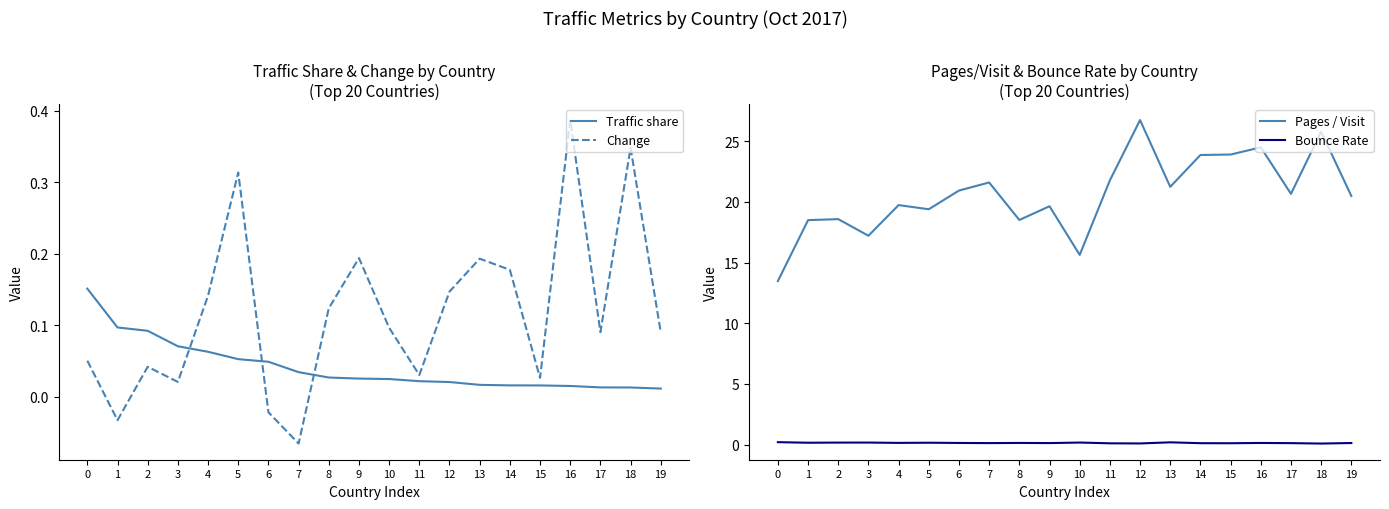

Where is the first local minimum for Bounce Rate?

1